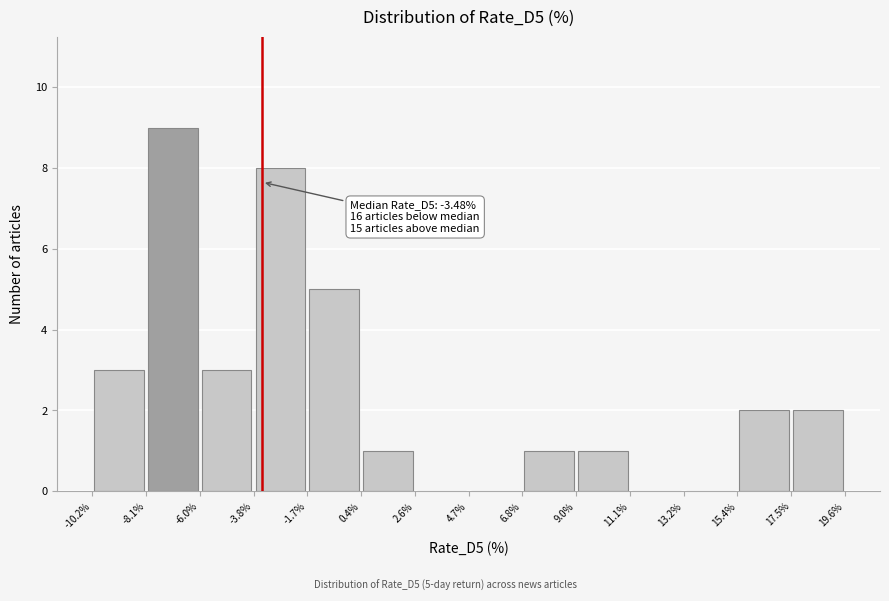

Which range on the x-axis has the tallest bar?

-8.1% to -6.0%